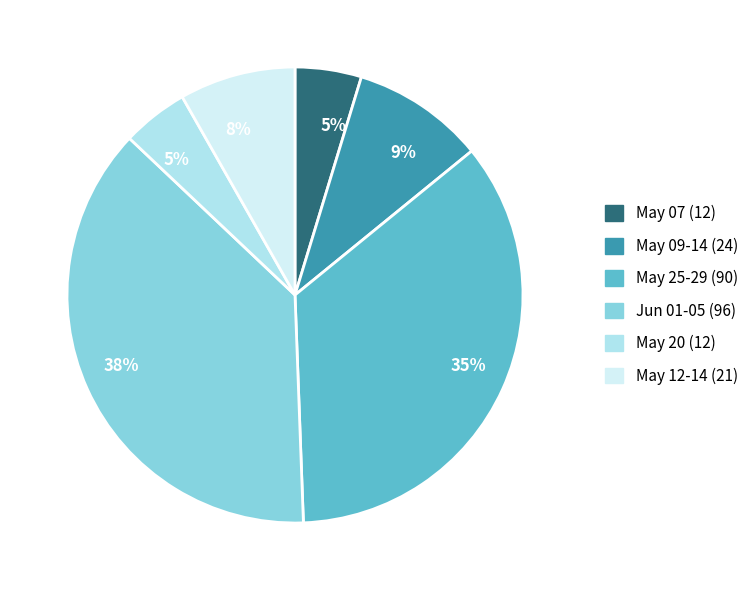

Count the number of slices in the pie.

6